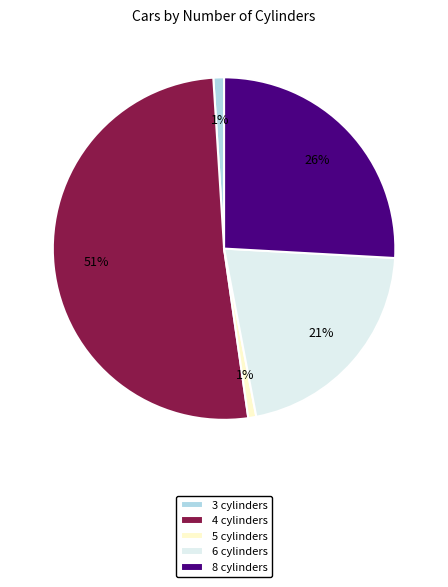

Which slice is the largest?

4 cylinders